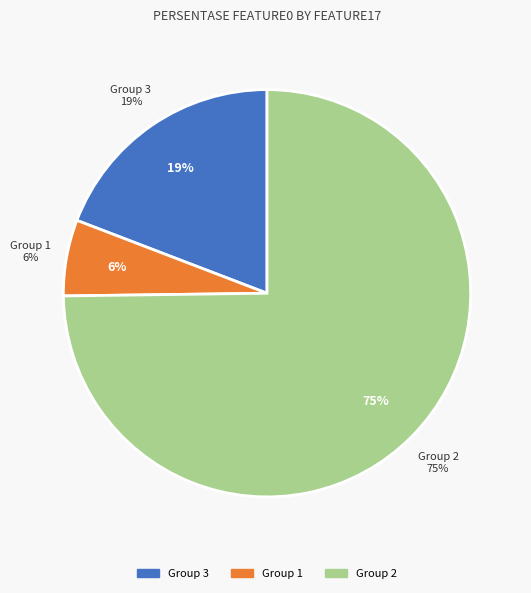

Does any single category account for the majority?

No